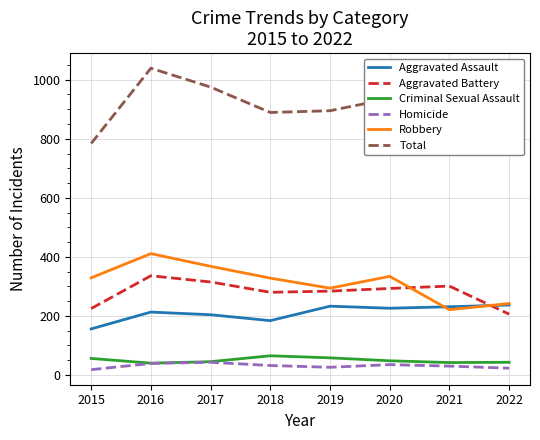

What is the greatest value displayed?

1039